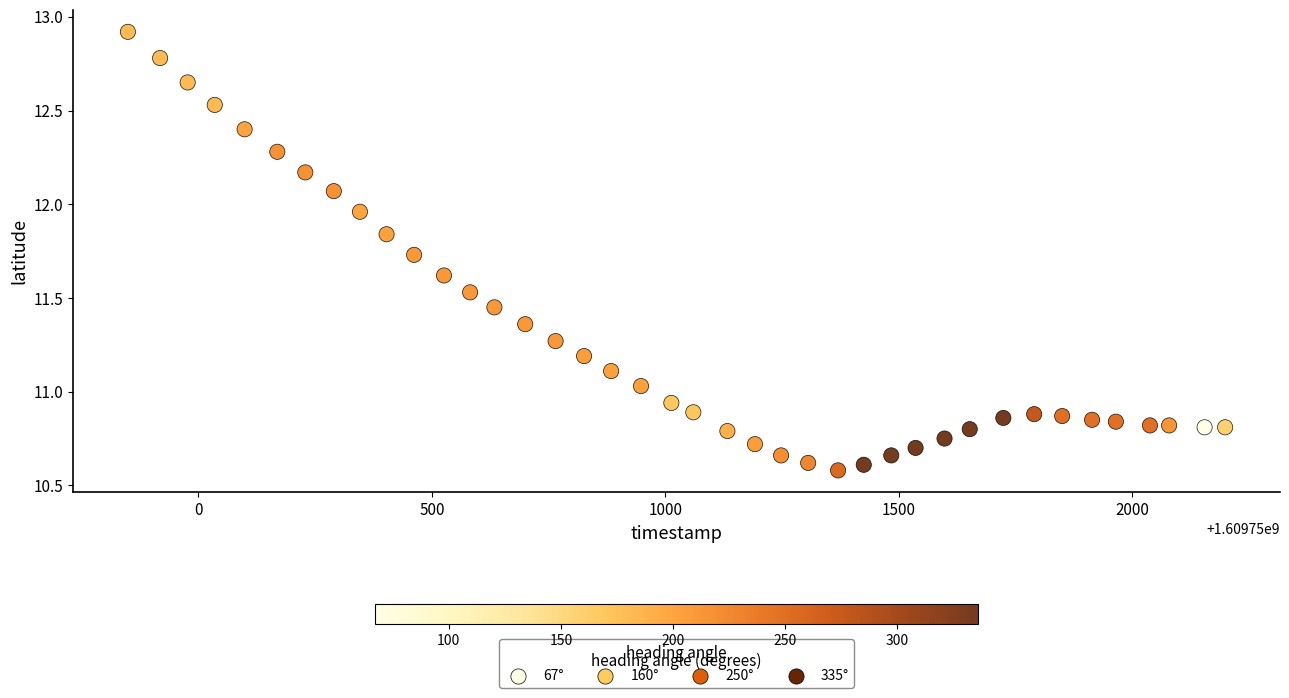

What is the range of X values (max minus min)?

2350.0